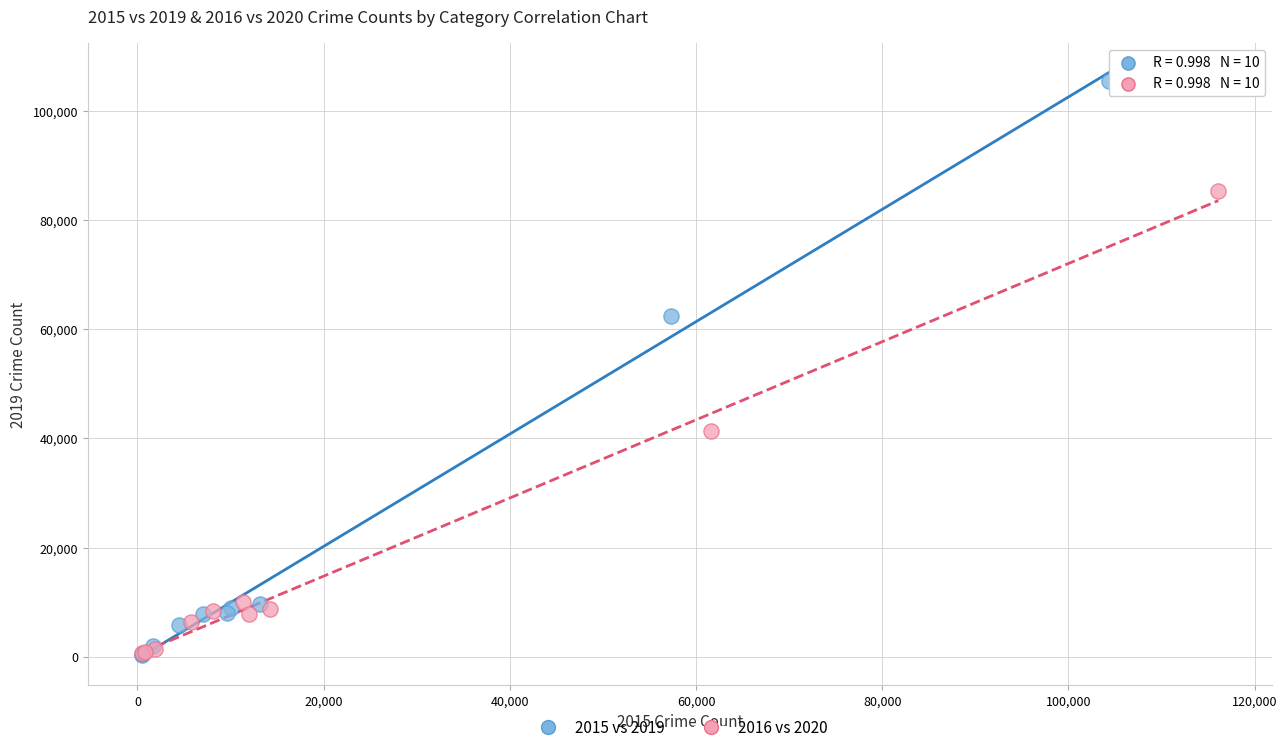

Which series has the largest Y range (max minus min)?

2015 vs 2019